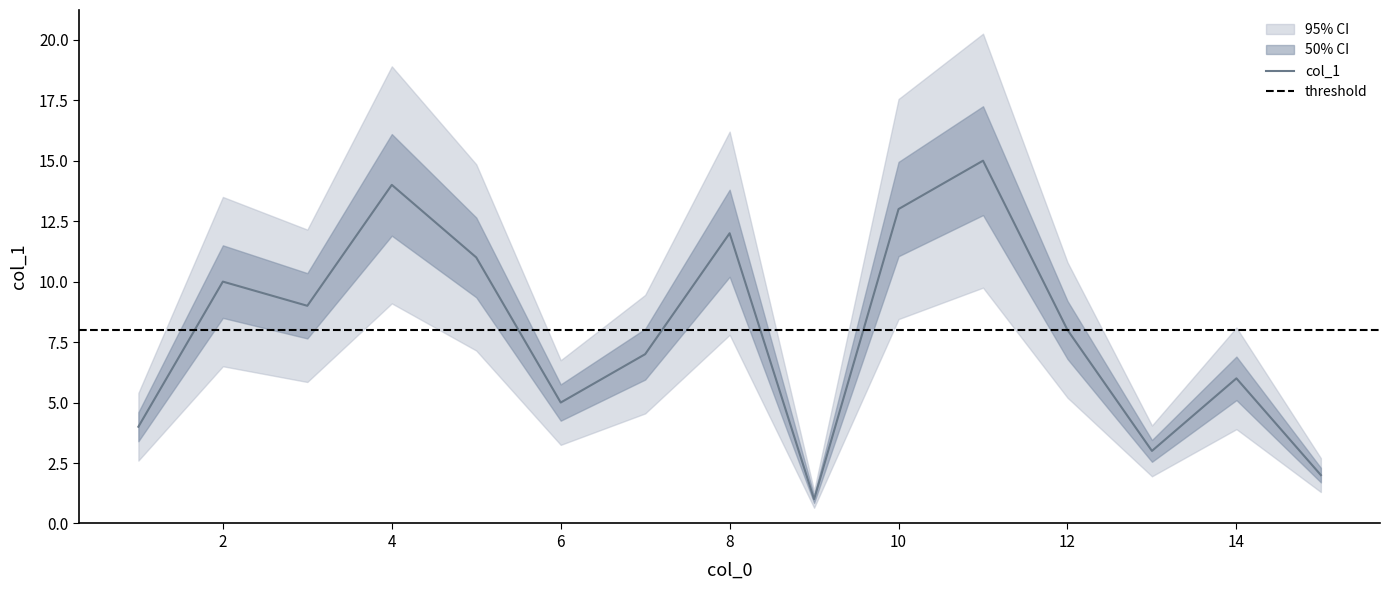

How many values in the x series are below 8?

7